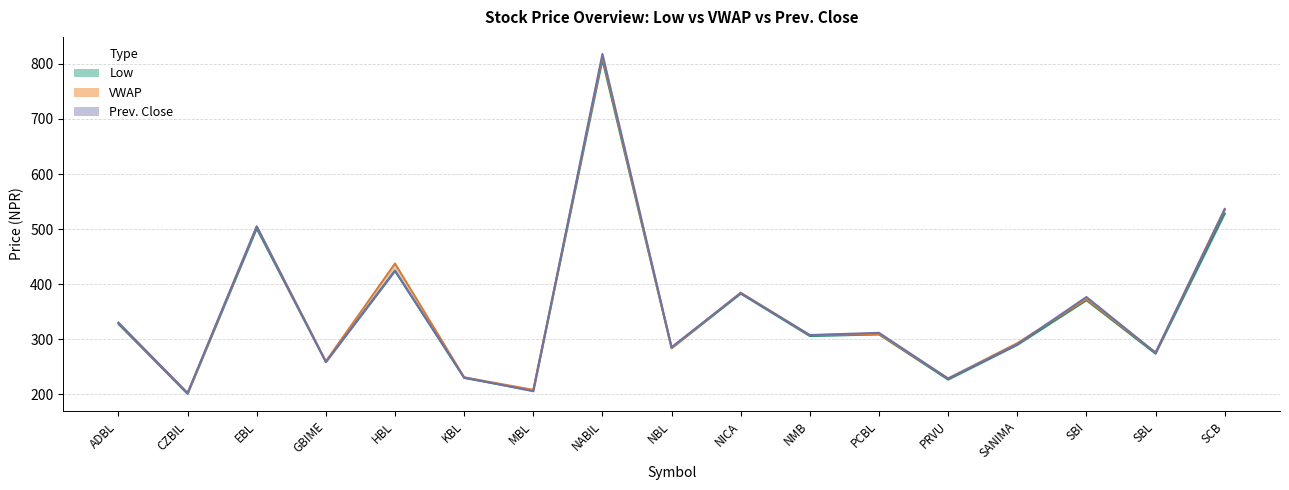

At PRVU, list the series in order from largest to smallest.

VWAP, Prev. Close, Low